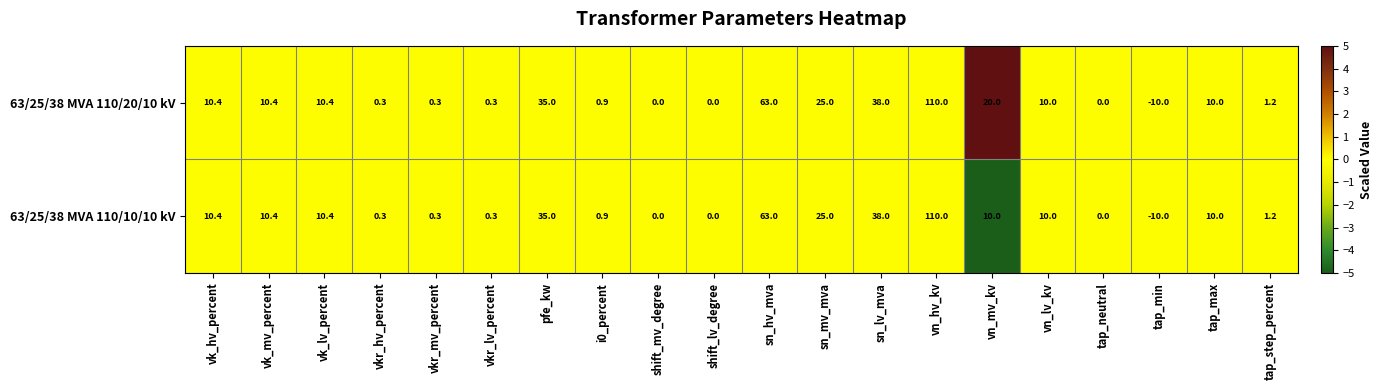

The 63/25/38 MVA 110/10/10 kV series shows 0.0 at shift_lv_degree. True or false?

True